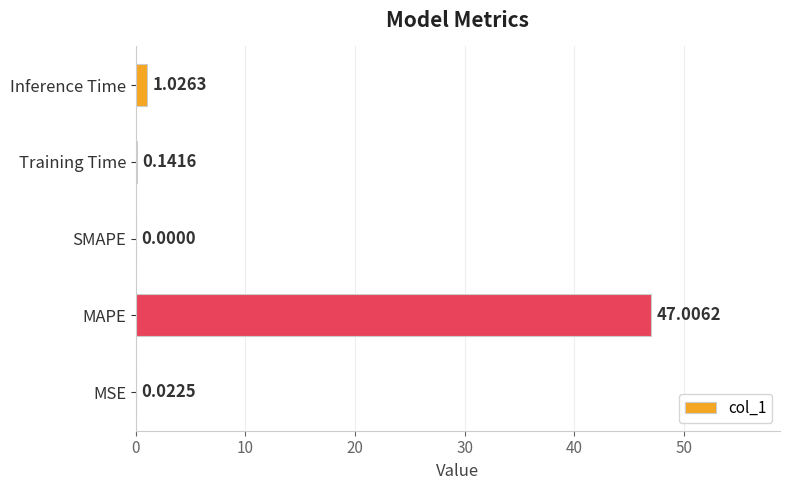

At which label is the value closest to 23?

Inference Time